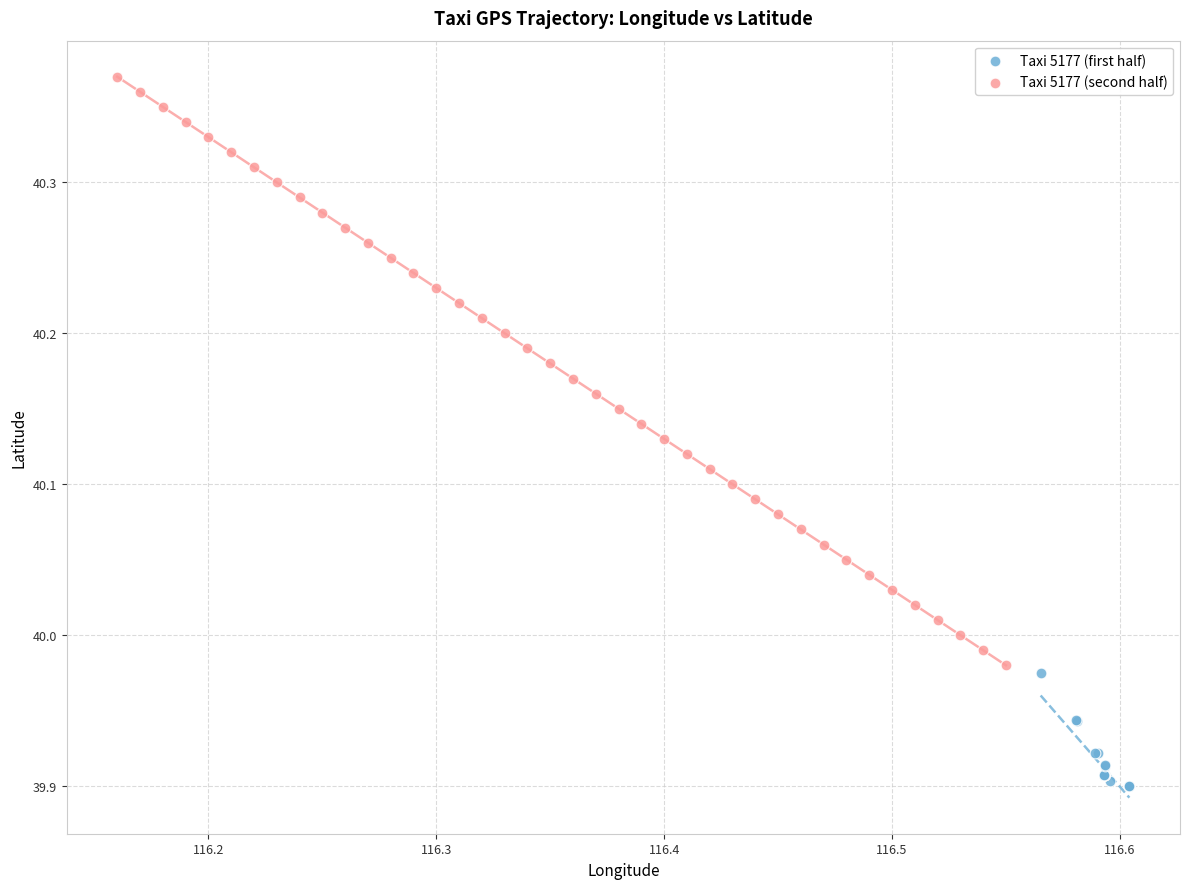

Which series contains the highest Y value?

Taxi 5177 (second half)